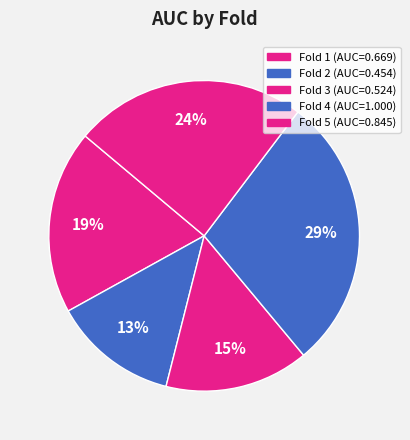

How many segments does this pie chart have?

5